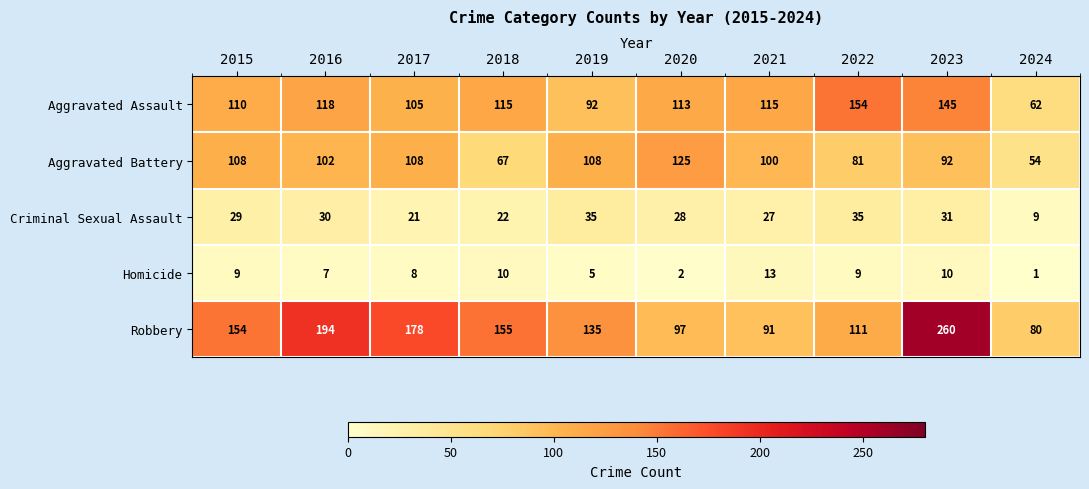

At which category is the sum across all series the highest?

2023